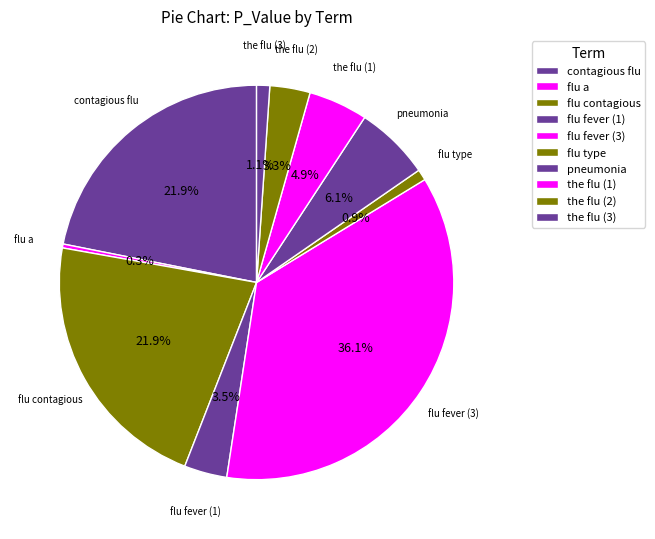

Between flu type and the flu (1), which is larger?

the flu (1)